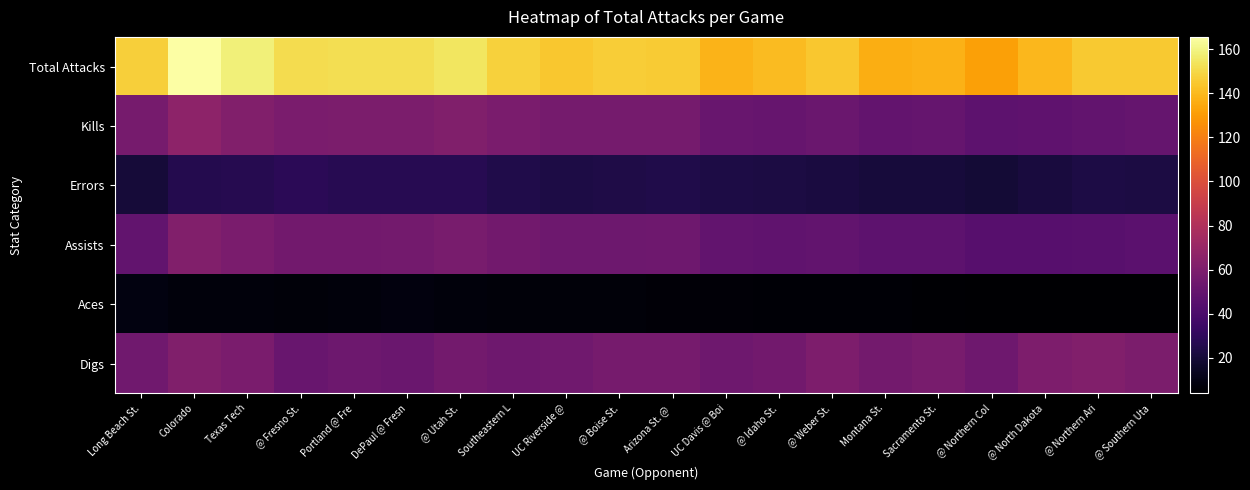

Reading left to right, extract all data points from this chart.

Total Attacks: Long Beach St.=147.0	Colorado=165.5	Texas Tech=158.3	@ Fresno St.=151.5	Portland @ Fre=151.8	DePaul @ Fresn=151.7	@ Utah St.=154.7	Southeastern L=147.5	UC Riverside @=144.4	@ Boise St.=146.3	Arizona St. @ =145.9	UC Davis @ Boi=138.3	@ Idaho St.=140.5	@ Weber St.=144.2	Montana St.=136.3	Sacramento St.=137.2	@ Northern Col=131.5	@ North Dakota=139.5	@ Northern Ari=145.2	@ Southern Uta=144.9
Kills: Long Beach St.=57.0	Colorado=66.0	Texas Tech=62.0	@ Fresno St.=58.5	Portland @ Fre=59.4	DePaul @ Fresn=59.5	@ Utah St.=61.1	Southeastern L=58.5	UC Riverside @=56.8	@ Boise St.=56.4	Arizona St. @ =56.4	UC Davis @ Boi=51.8	@ Idaho St.=51.3	@ Weber St.=52.1	Montana St.=50.0	Sacramento St.=50.2	@ Northern Col=47.2	@ North Dakota=47.7	@ Northern Ari=48.8	@ Southern Uta=50.3
Errors: Long Beach St.=20.0	Colorado=26.0	Texas Tech=26.7	@ Fresno St.=28.0	Portland @ Fre=27.0	DePaul @ Fresn=27.0	@ Utah St.=26.9	Southeastern L=24.5	UC Riverside @=23.1	@ Boise St.=23.7	Arizona St. @ =24.3	UC Davis @ Boi=23.4	@ Idaho St.=22.7	@ Weber St.=22.1	Montana St.=20.8	Sacramento St.=20.8	@ Northern Col=19.7	@ North Dakota=21.2	@ Northern Ari=23.3	@ Southern Uta=22.8
Assists: Long Beach St.=49.0	Colorado=61.5	Texas Tech=58.3	@ Fresno St.=55.5	Portland @ Fre=55.6	DePaul @ Fresn=56.0	@ Utah St.=57.9	Southeastern L=55.2	UC Riverside @=53.8	@ Boise St.=53.5	Arizona St. @ =54.1	UC Davis @ Boi=49.2	@ Idaho St.=48.6	@ Weber St.=49.2	Montana St.=47.5	Sacramento St.=47.5	@ Northern Col=44.4	@ North Dakota=44.8	@ Northern Ari=45.4	@ Southern Uta=46.6
Aces: Long Beach St.=9.0	Colorado=7.5	Texas Tech=7.3	@ Fresno St.=7.0	Portland @ Fre=7.2	DePaul @ Fresn=8.0	@ Utah St.=7.3	Southeastern L=7.0	UC Riverside @=7.0	@ Boise St.=6.8	Arizona St. @ =6.5	UC Davis @ Boi=5.9	@ Idaho St.=5.5	@ Weber St.=5.4	Montana St.=5.5	Sacramento St.=4.7	@ Northern Col=4.5	@ North Dakota=4.3	@ Northern Ari=4.0	@ Southern Uta=4.2
Digs: Long Beach St.=55.0	Colorado=61.0	Texas Tech=58.7	@ Fresno St.=51.5	Portland @ Fre=53.6	DePaul @ Fresn=52.3	@ Utah St.=56.3	Southeastern L=54.4	UC Riverside @=54.8	@ Boise St.=57.0	Arizona St. @ =57.4	UC Davis @ Boi=54.3	@ Idaho St.=55.6	@ Weber St.=60.0	Montana St.=56.3	Sacramento St.=57.8	@ Northern Col=54.3	@ North Dakota=59.9	@ Northern Ari=61.8	@ Southern Uta=59.2